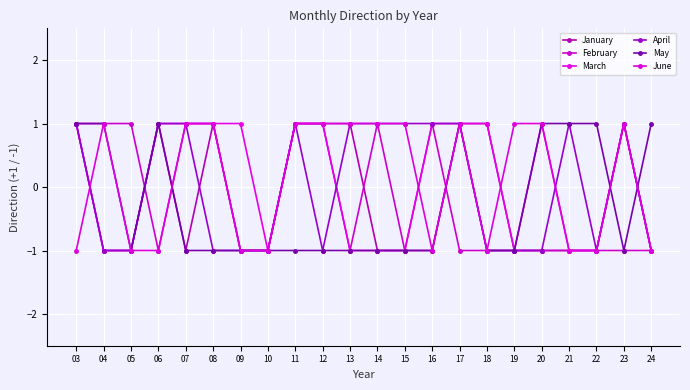

Is it true that March equals -2 at 14?

False